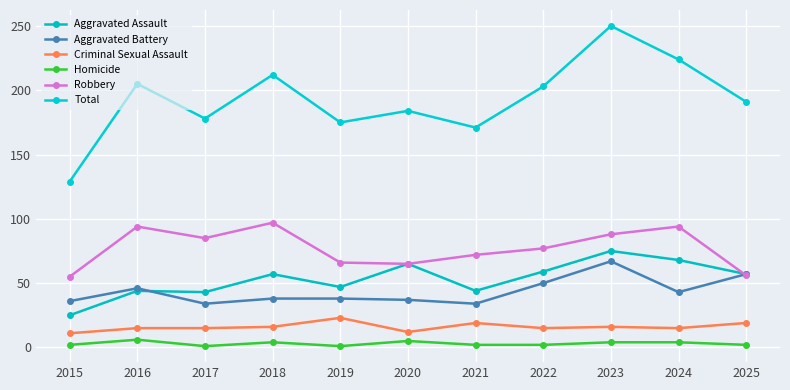

Which series has the largest range (max minus min)?

Total